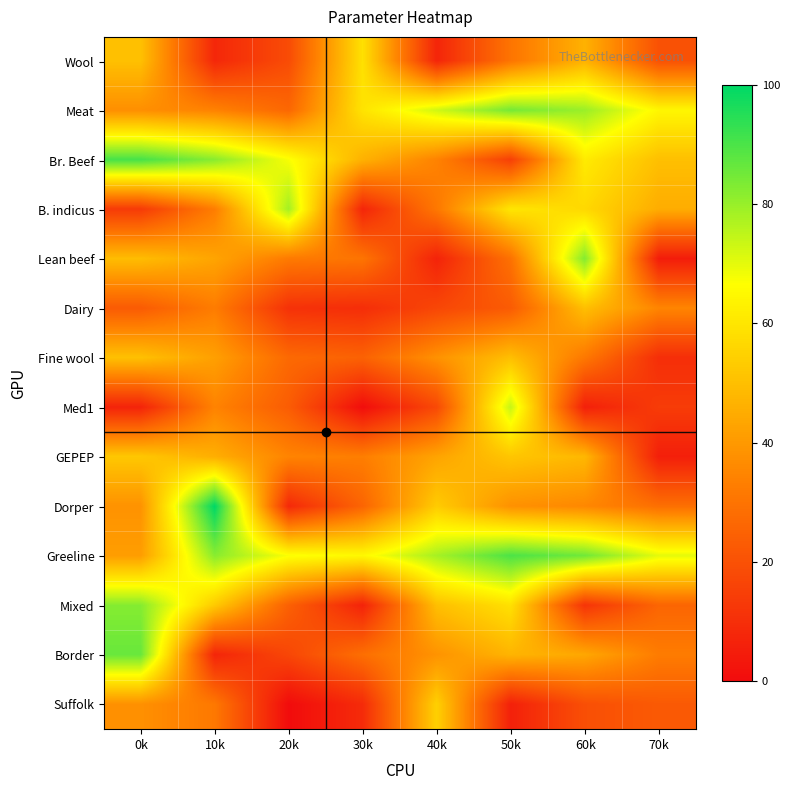

At how many categories does at least one series exceed 66?

7